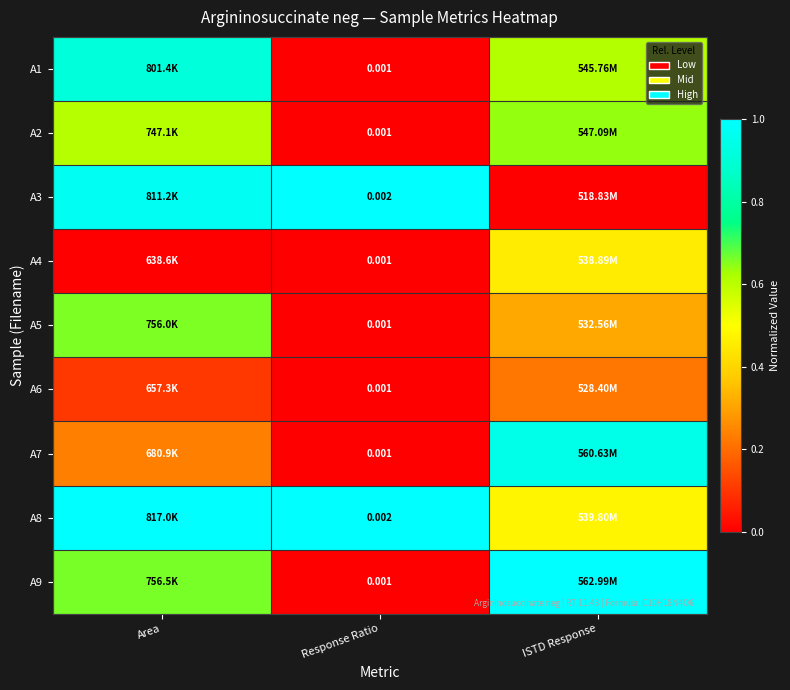

The value of A2 at ISTD Response is 0.3. True or false?

False